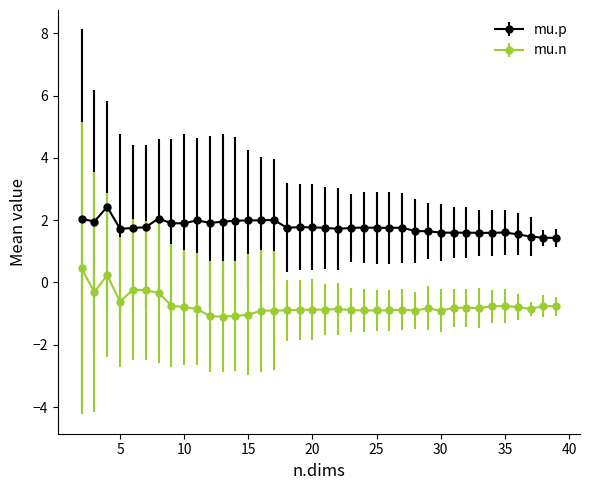

Which series has the widest spread of values?

mu.n